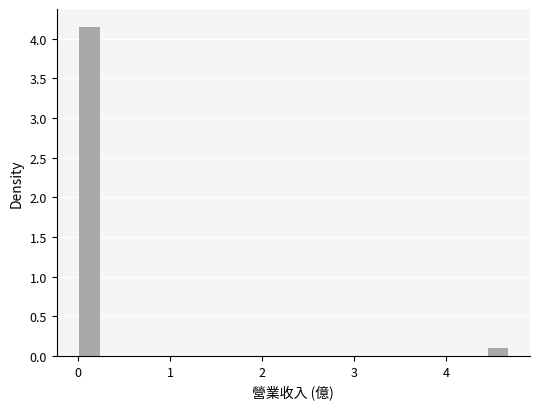

Read against the x-axis, roughly where is the centre of the tallest bar?

0.1